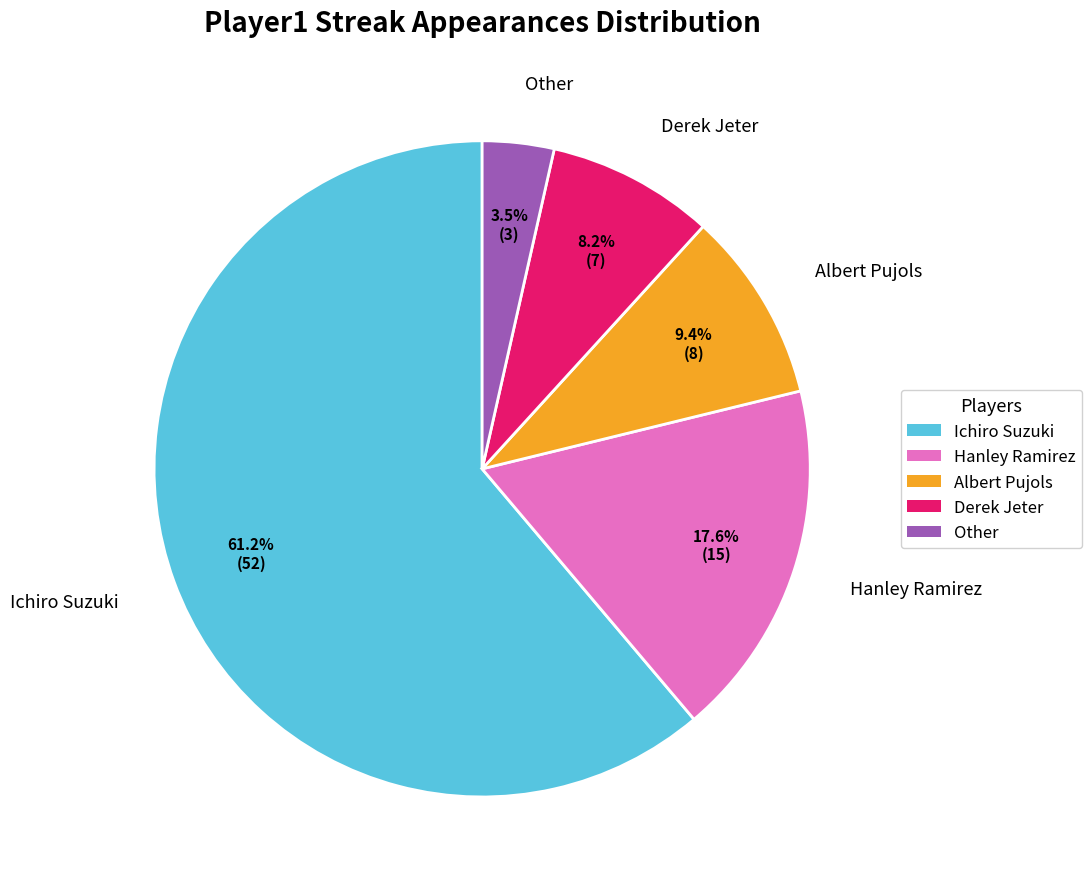

Is it true that Derek Jeter is 8% of the pie?

True